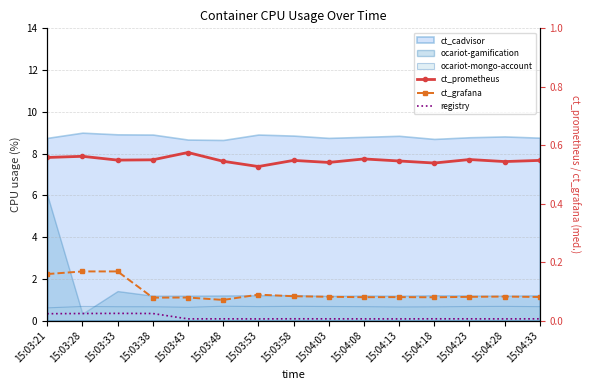

What is the lowest value of the ct_grafana series?

0.1